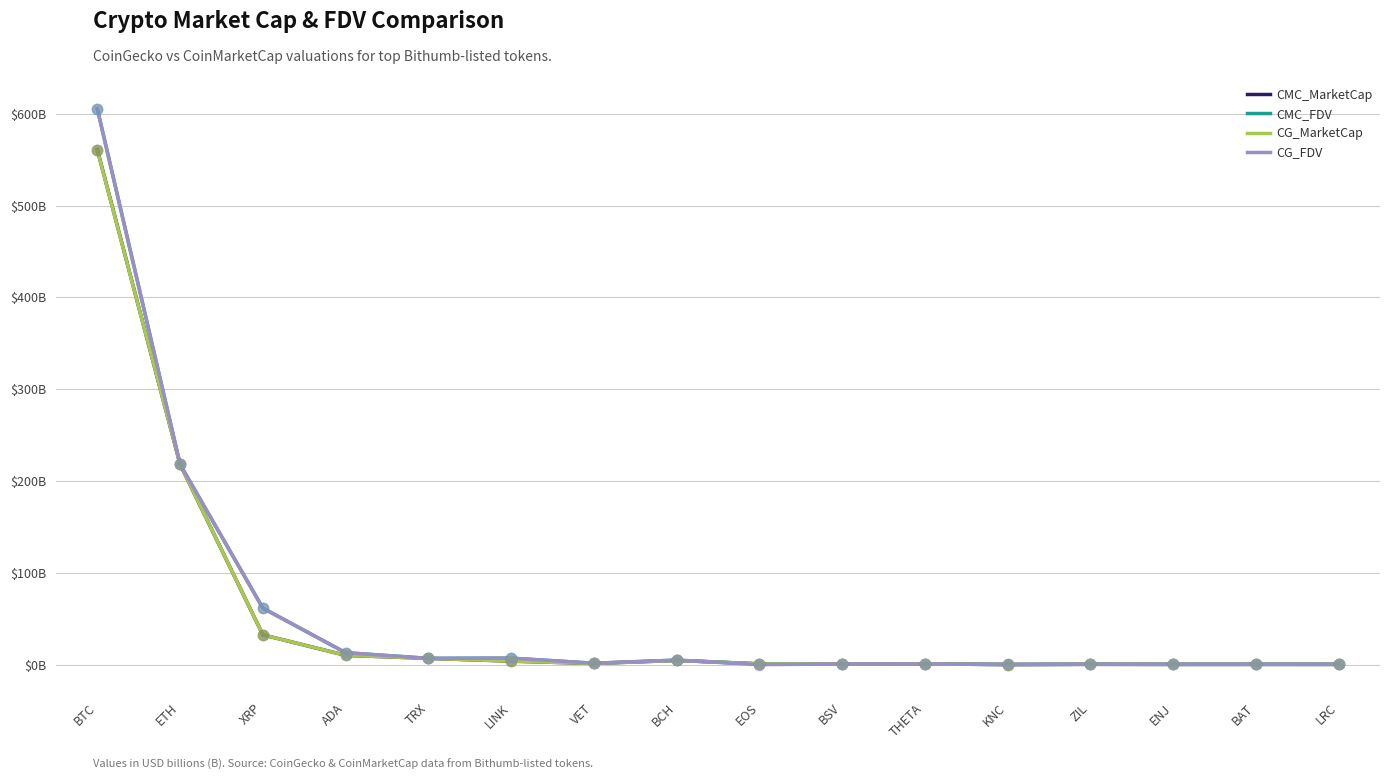

At which category is the sum across all series the highest?

BTC